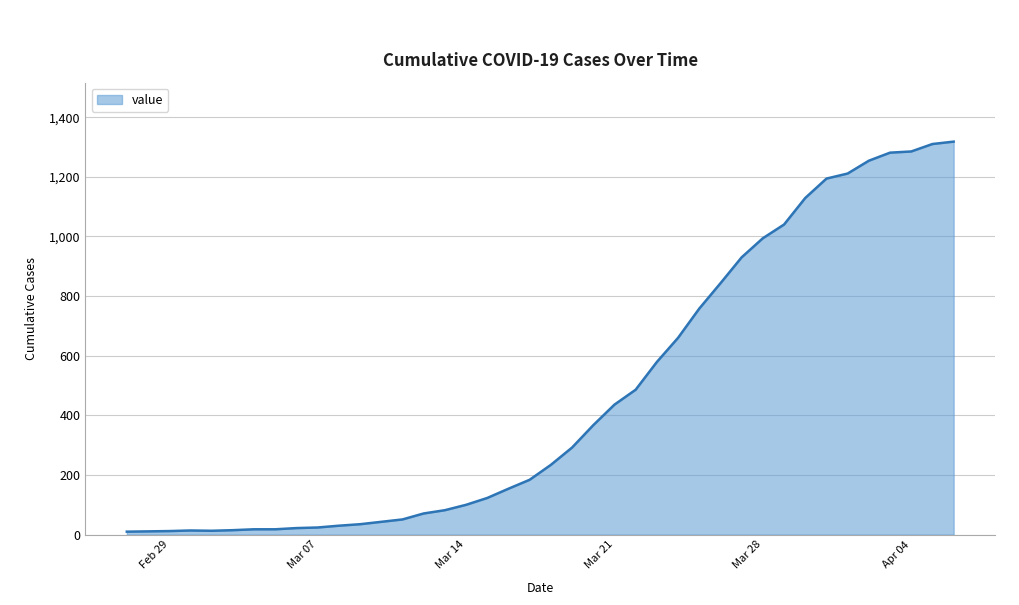

Is this an area chart (filled region under the line)?

Yes